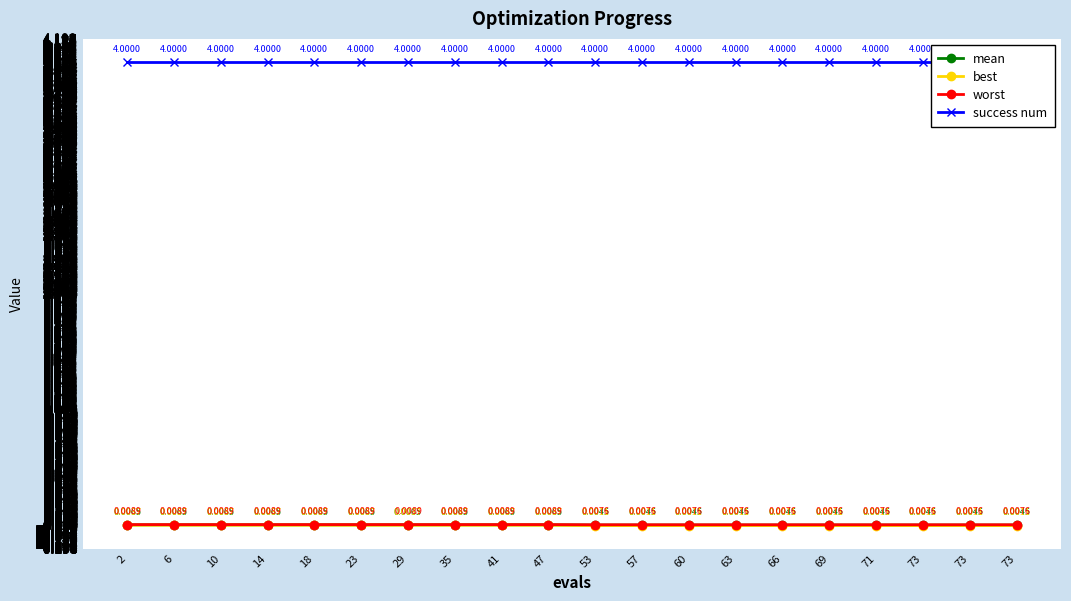

Rank the categories by success num value from lowest to highest.

2, 6, 10, 14, 18, 23, 29, 35, 41, 47, 53, 57, 60, 63, 66, 69, 71, 73, 73, 73